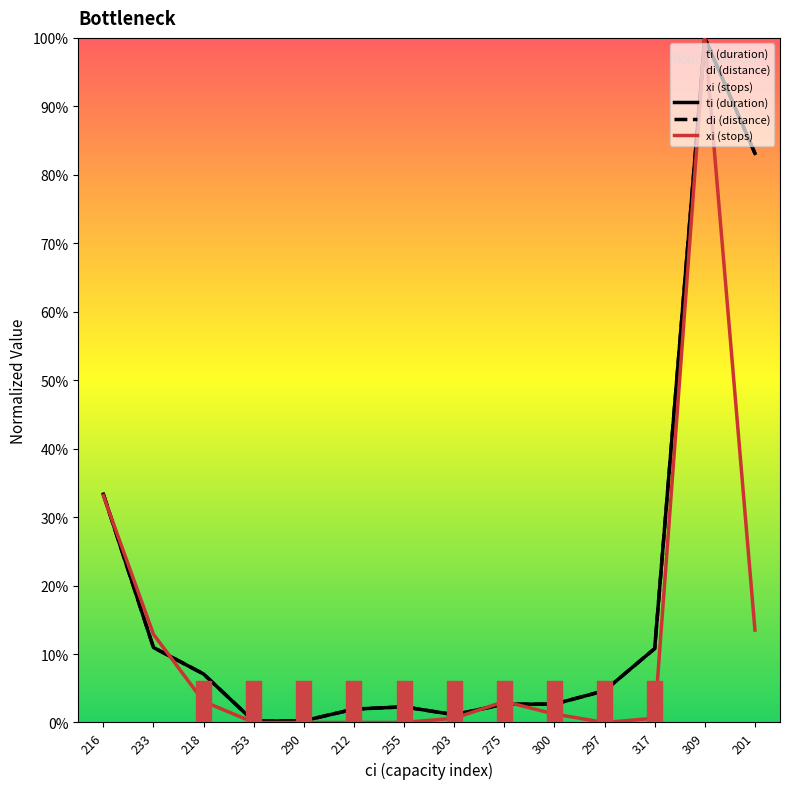

What are all the series names shown in the legend?

ti (duration), di (distance), xi (stops)